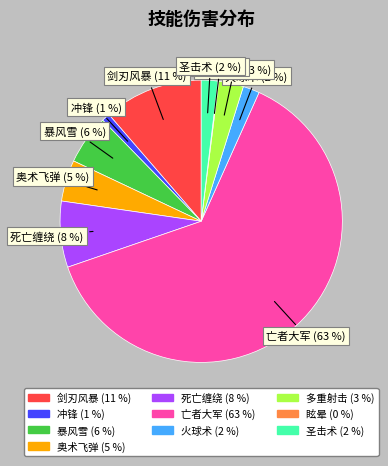

To the nearest percent, what is the average slice percentage?

10%